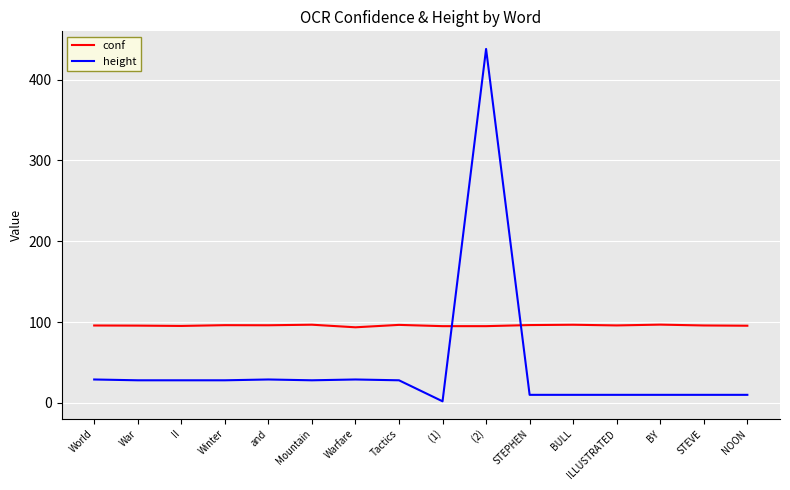

Which category has the lowest value across all series?

 (1)